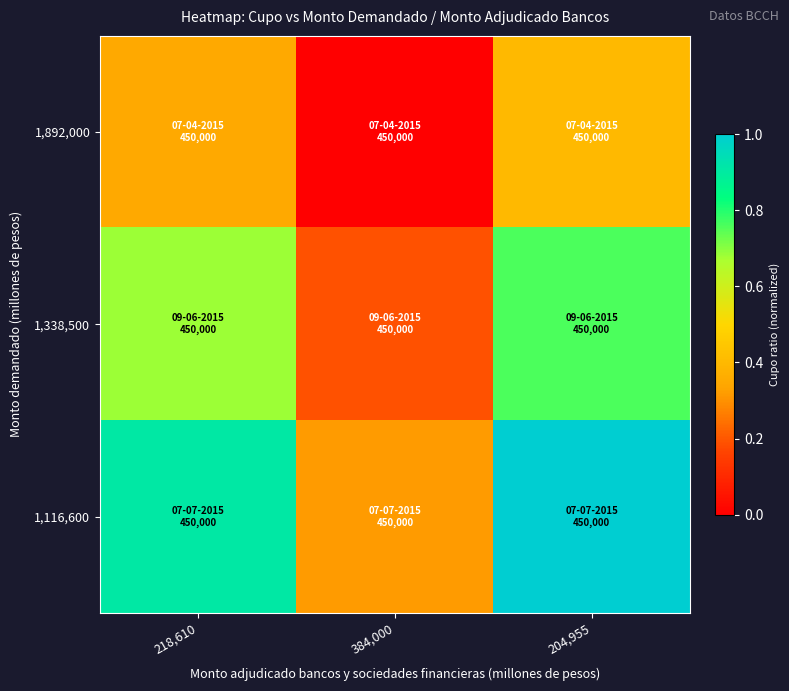

Between 218,610 and 384,000, which series saw the biggest shift?

1,116,600